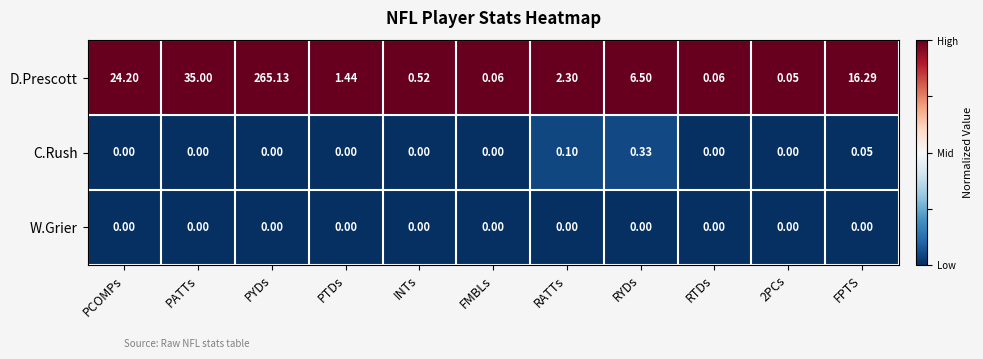

At which label does D.Prescott first exceed 2?

PCOMPs